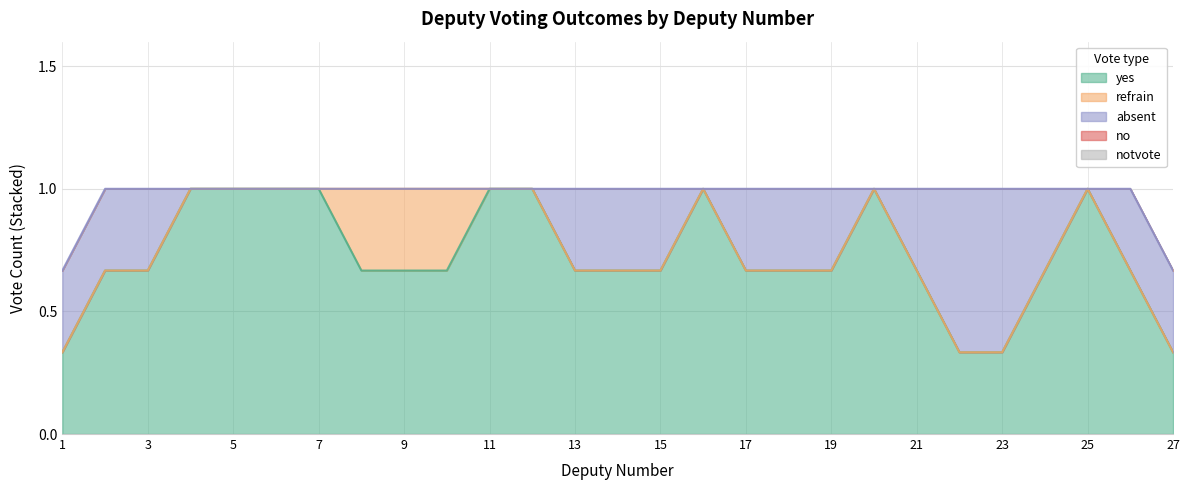

Is it true that refrain equals 0 at 18?

False